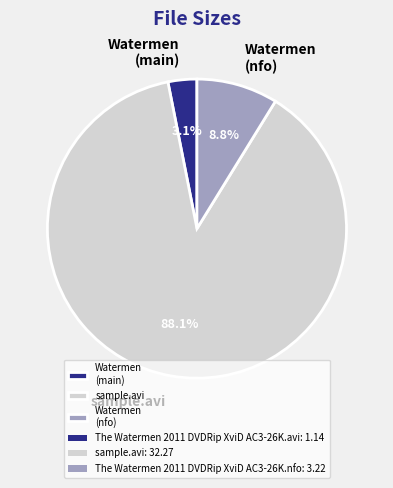

Which has a higher value, Watermen (nfo) or sample.avi?

sample.avi